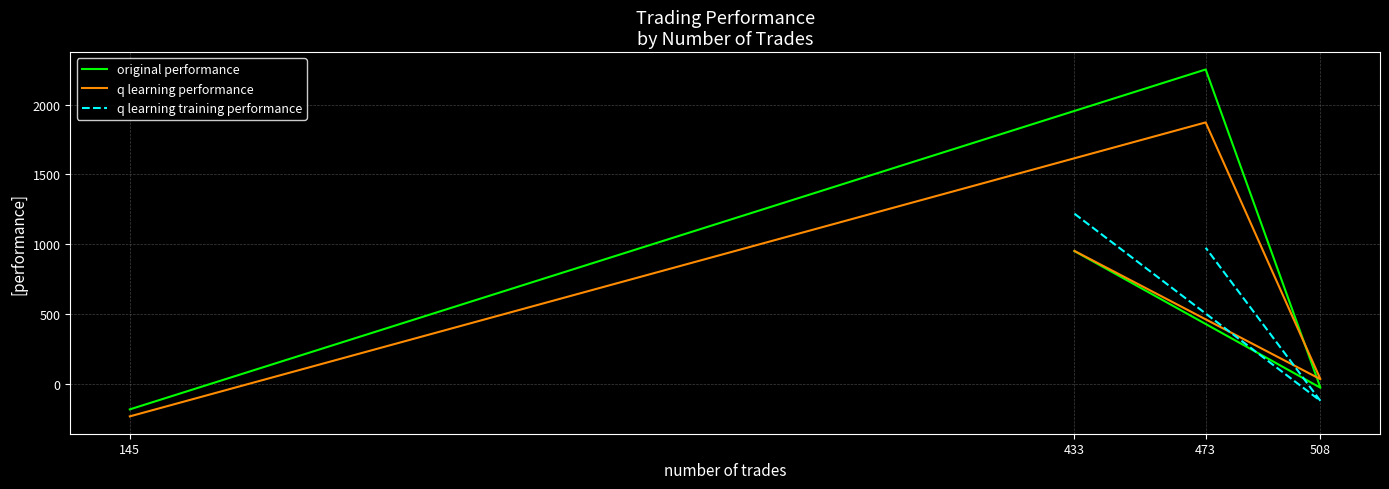

List the series in order of their overall mean, highest first.

original performance, q learning performance, q learning training performance